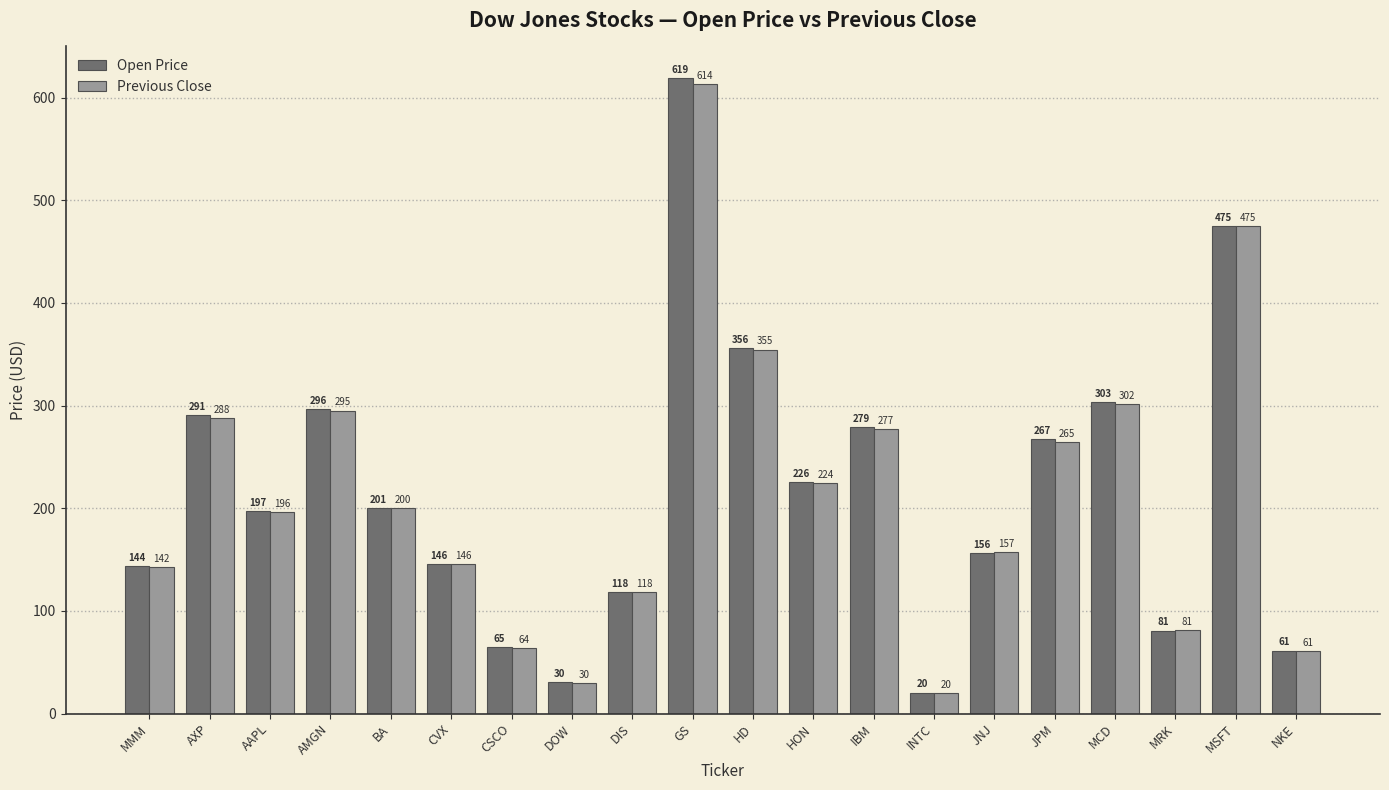

List the series in order of their overall mean, highest first.

Open Price, Previous Close